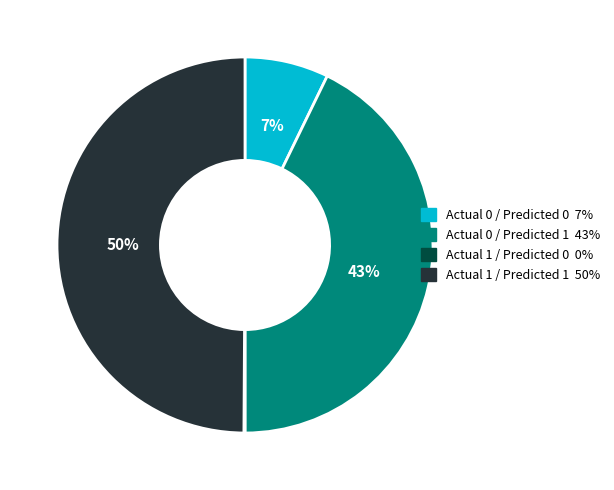

What is the largest slice in the pie chart?

Actual 1 / Predicted 1